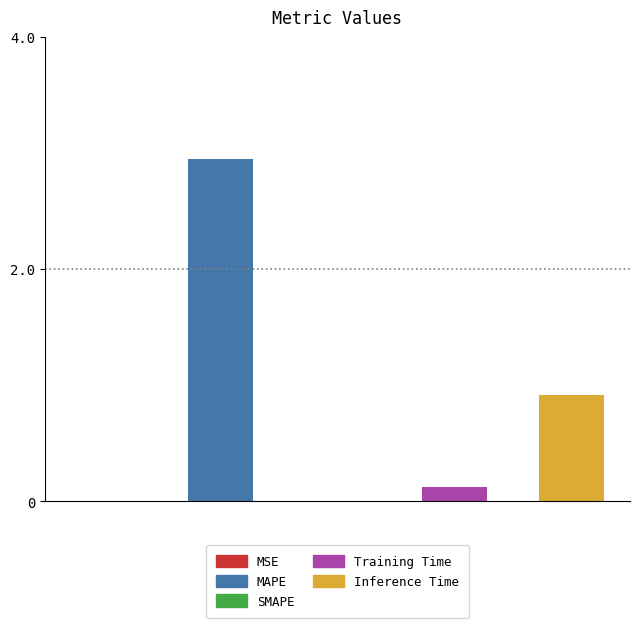

List the labels in order of value, smallest first.

SMAPE, MSE, Training Time, Inference Time, MAPE